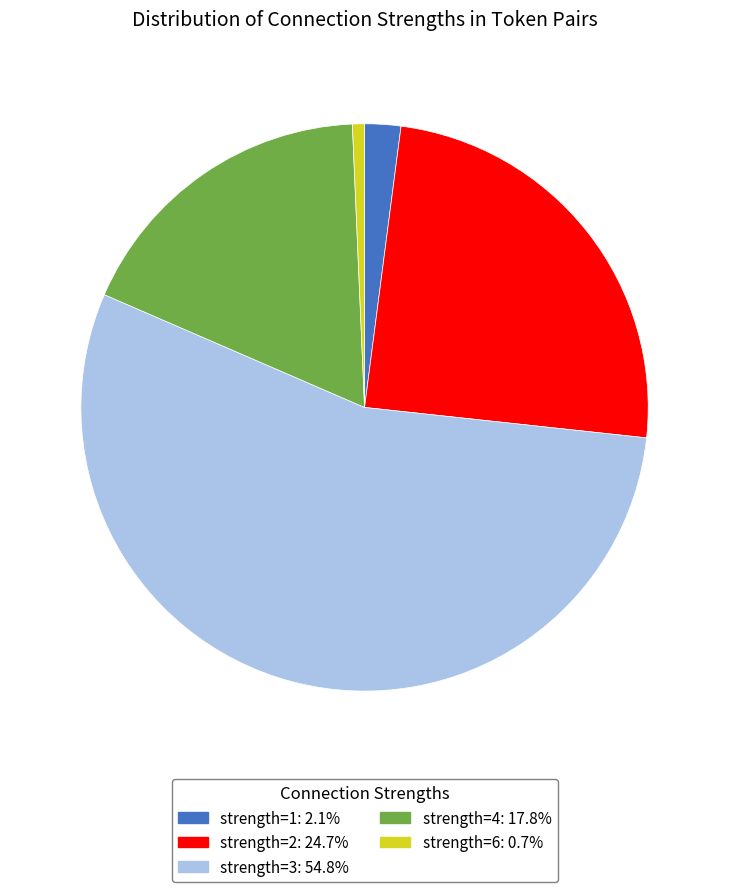

Between strength=4 and strength=2, which is larger?

strength=2